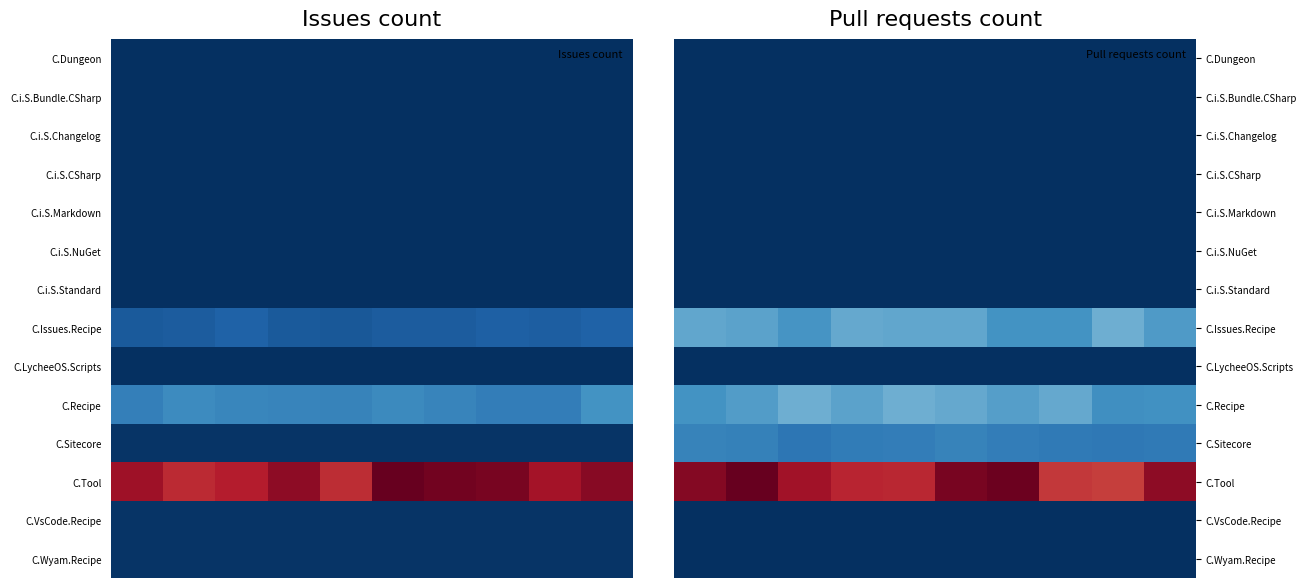

Which series has the largest total across all categories?

C.Tool